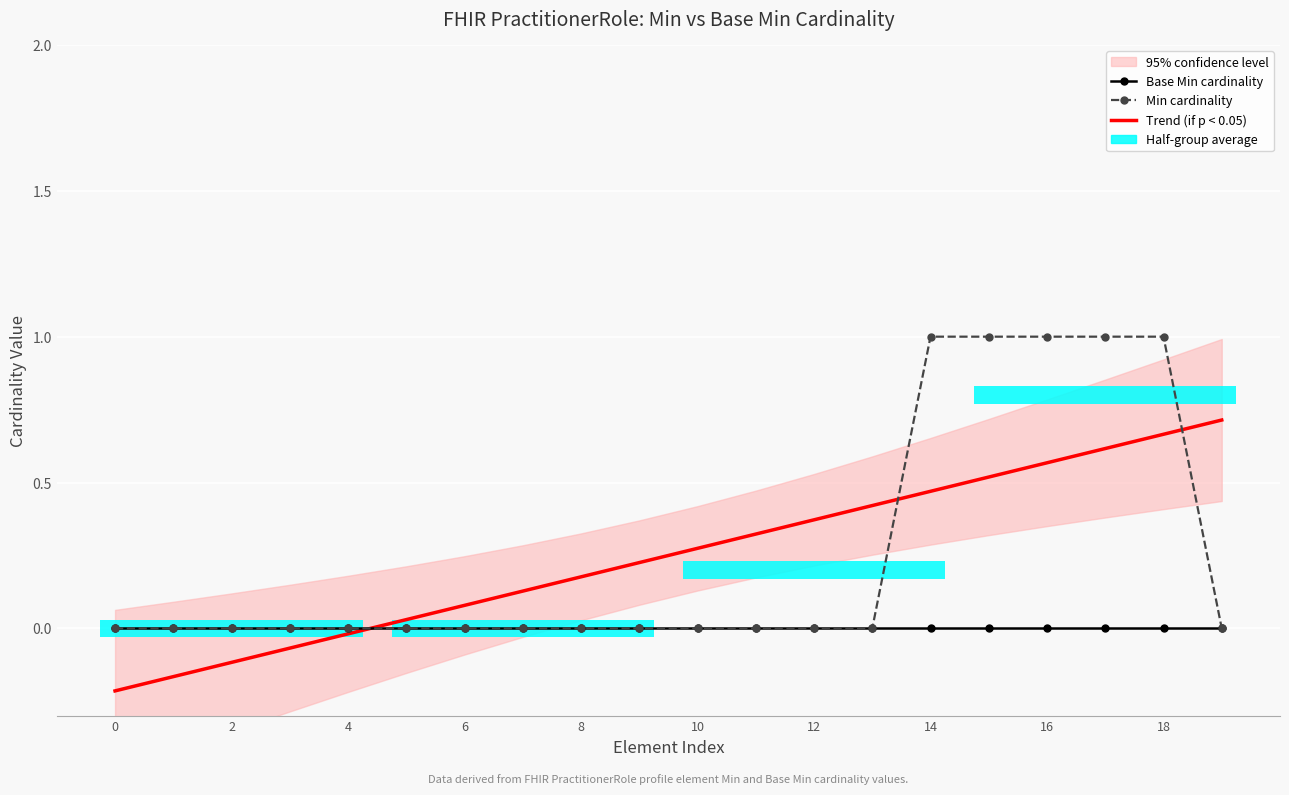

What is the sum of all Trend (if p < 0.05) values?

5.0